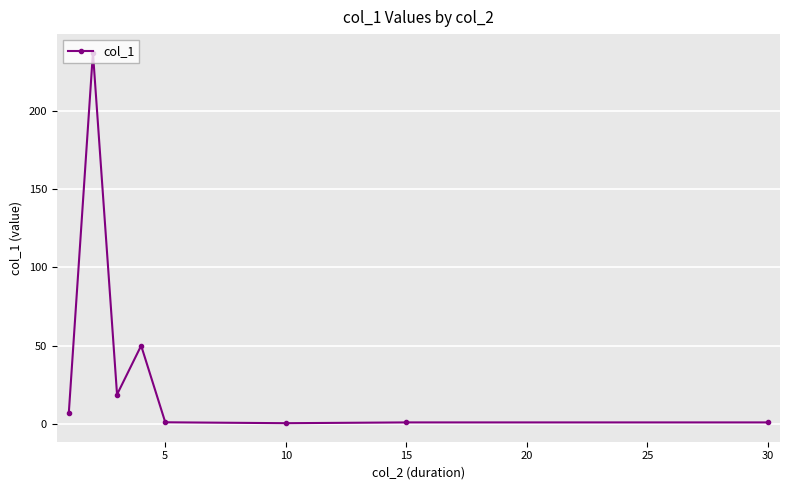

What is the difference between the maximum and second lowest values?

236.0